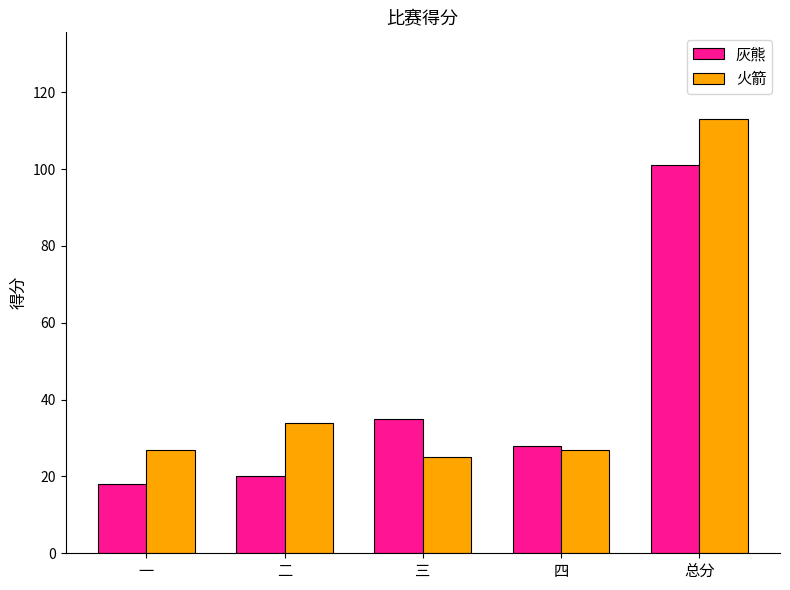

What position from the left is 三?

3